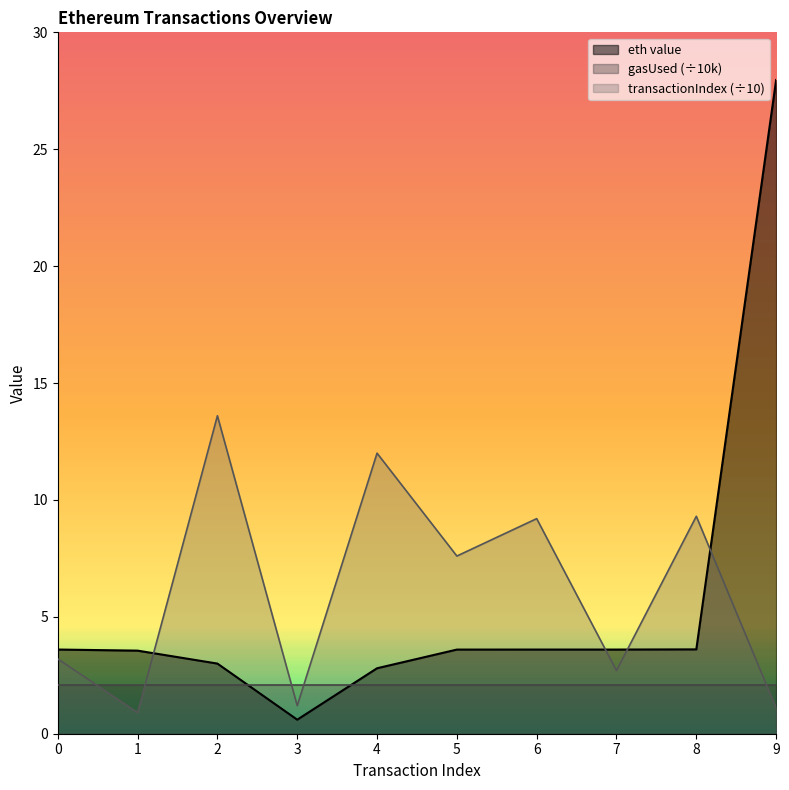

How many data points in eth value are less than 3?

2